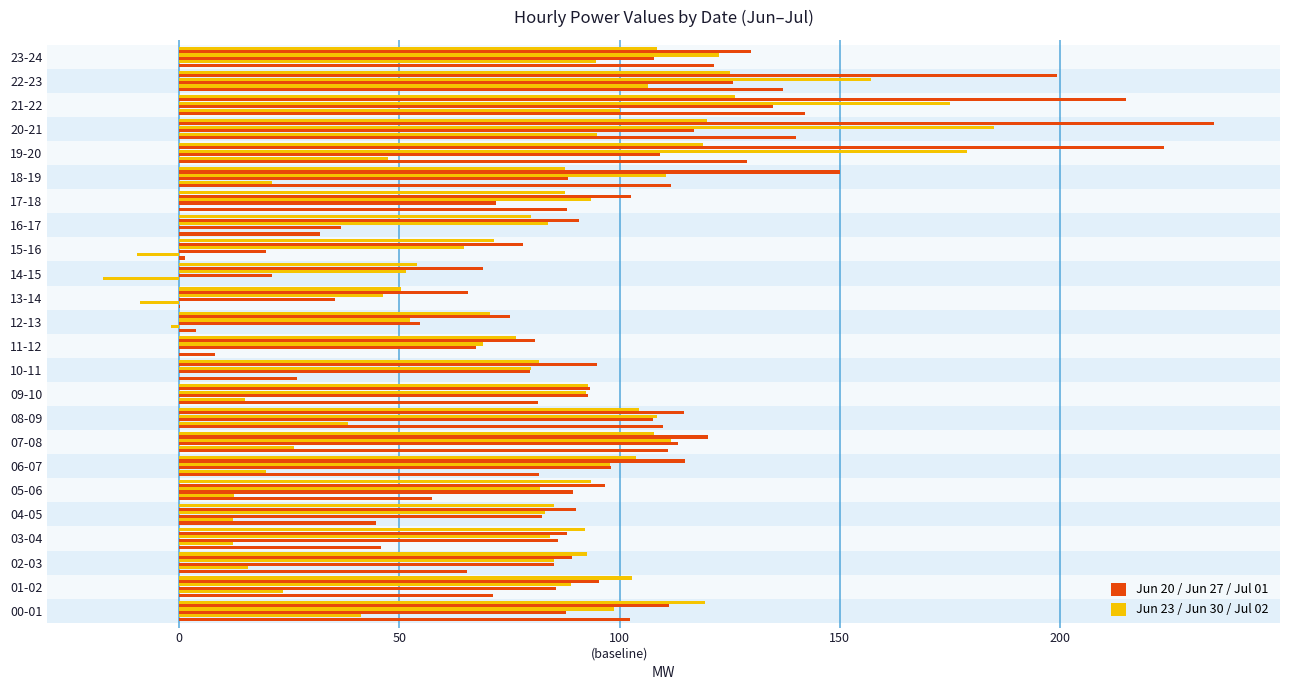

At which category does the chart reach its peak across all series?

20